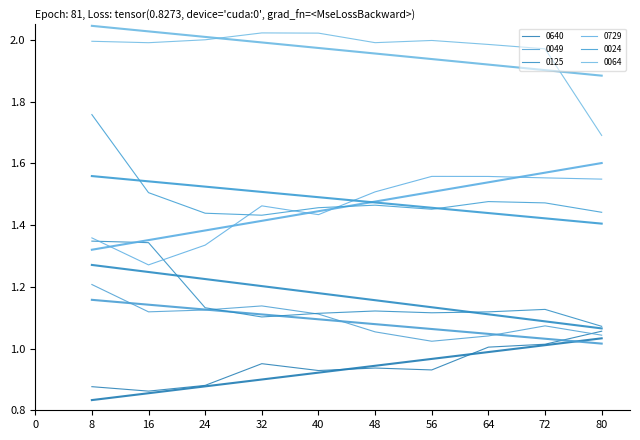

The value of 0024 at 0.8 is 0.5. True or false?

False